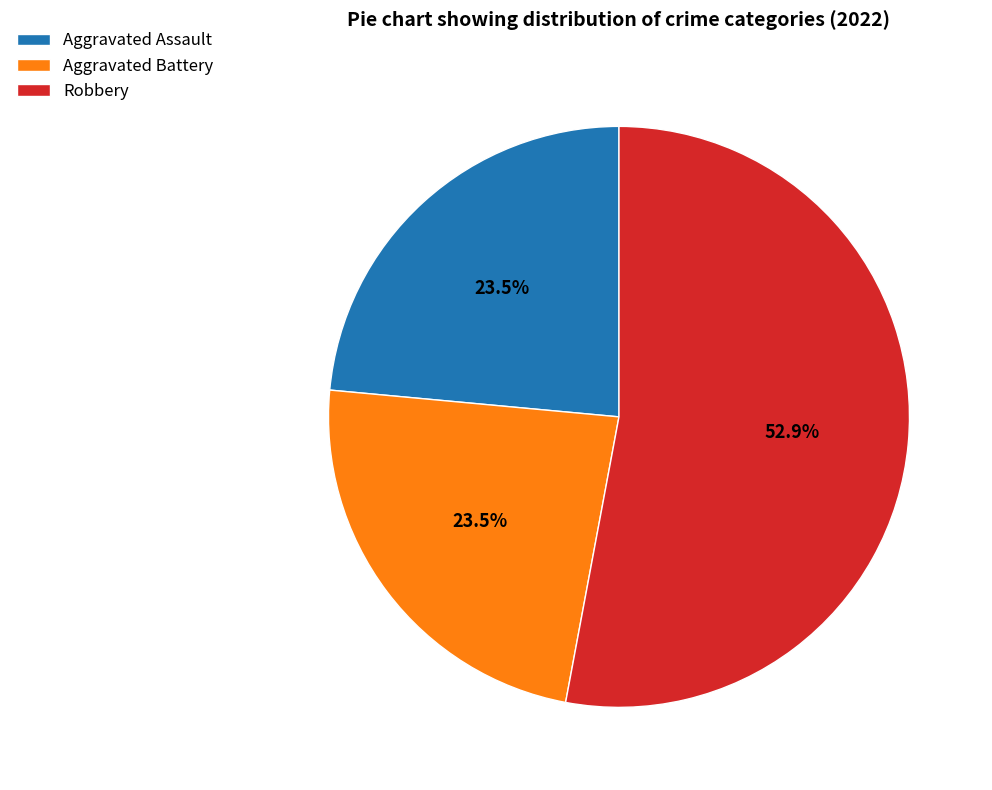

What percentage is NOT represented by Aggravated Battery?

76.5%